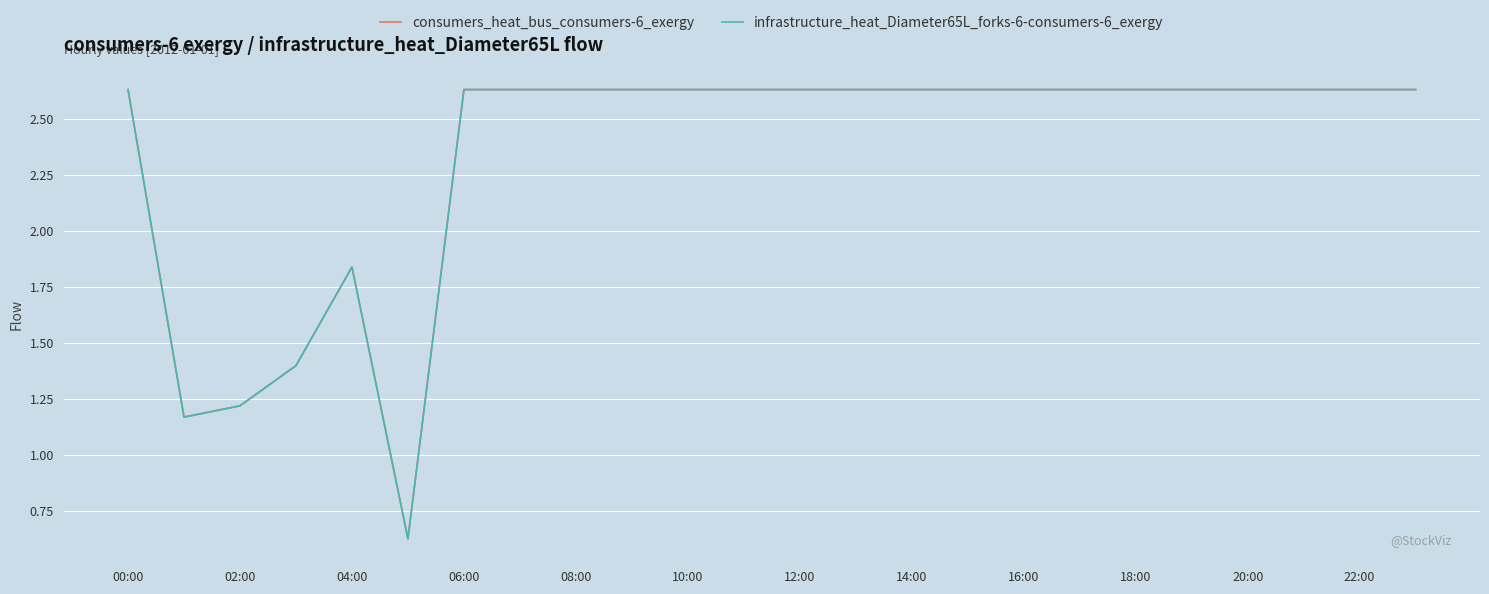

Does the chart display data point markers on the line(s)?

No